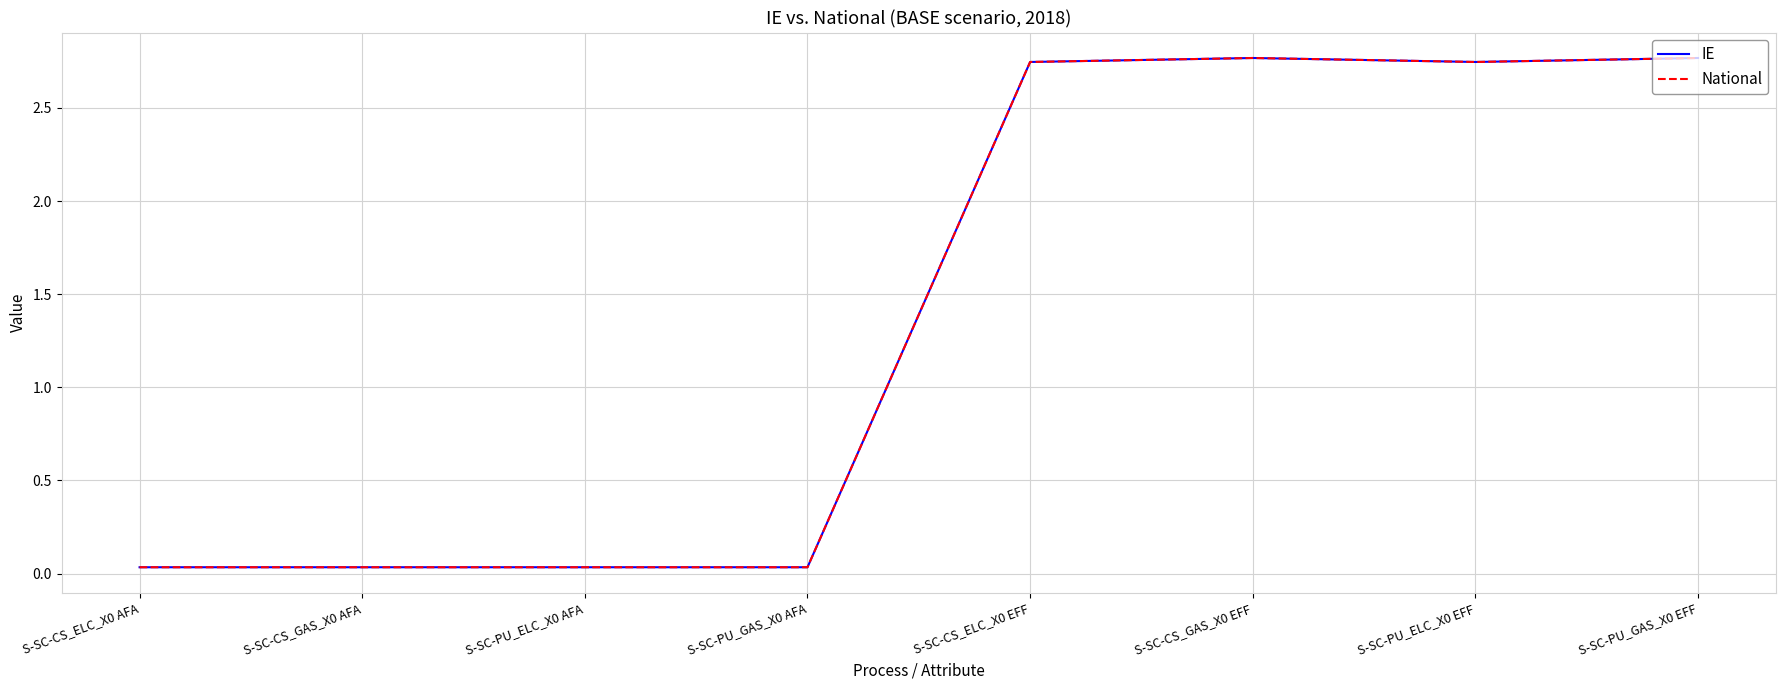

Does the chart have visible grid lines?

Yes